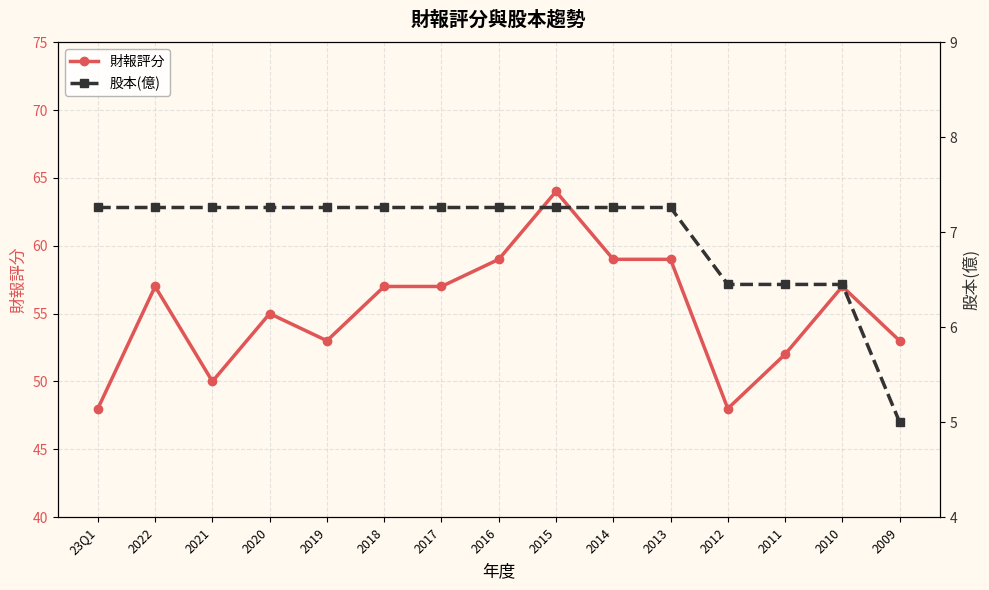

List the labels in order of 財報評分 value, smallest first.

23Q1, 2012, 2021, 2011, 2019, 2009, 2020, 2022, 2018, 2017, 2010, 2016, 2014, 2013, 2015